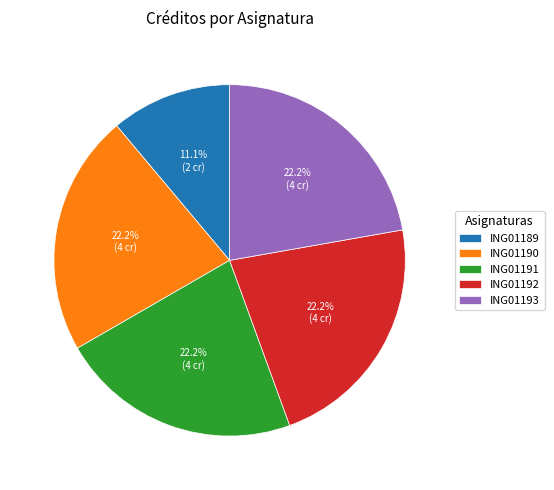

Combined, what portion of the pie is ING01192 and ING01190?

44.4%